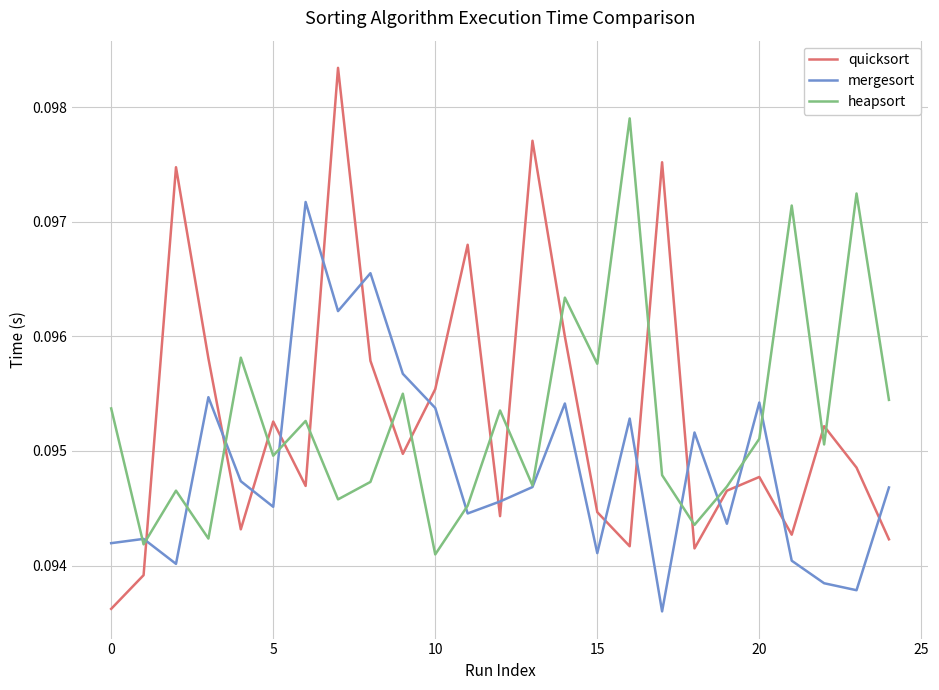

List the series in order of their peak value, lowest first.

mergesort, heapsort, quicksort